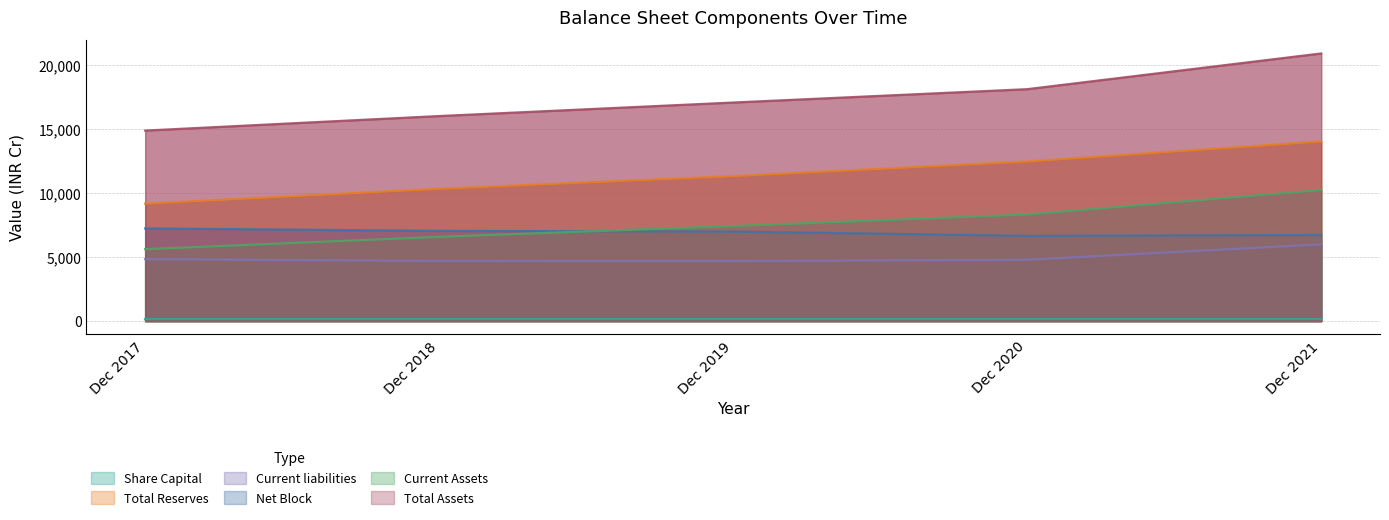

Which series ends up on top after the final intersection of Net Block and Current Assets?

Current Assets